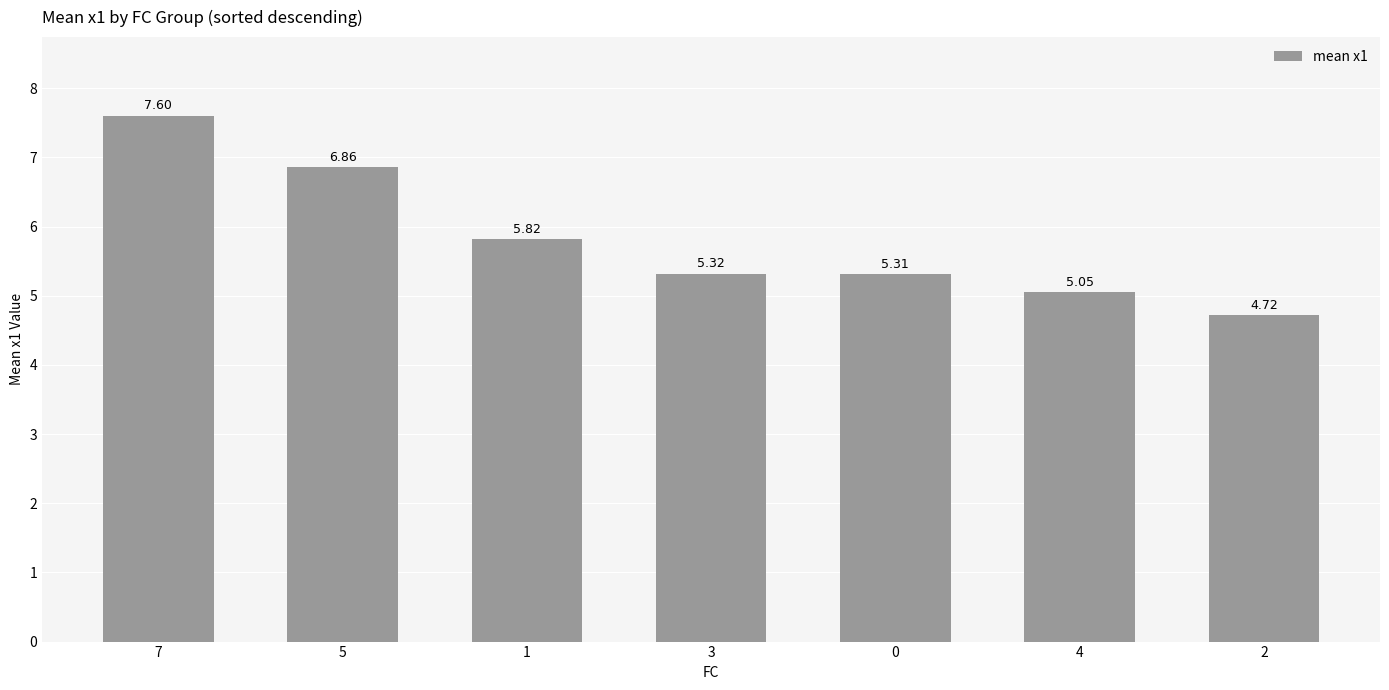

What is the ratio of the value at 3 to the value at 0?

1.0